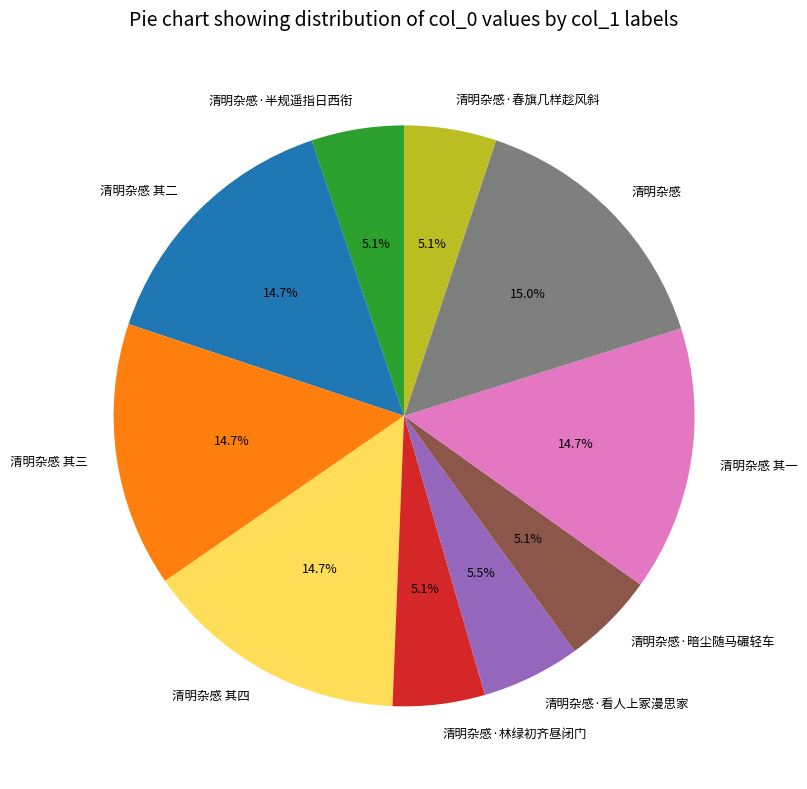

How much of the chart is everything except 清明杂感 其四?

85.3%